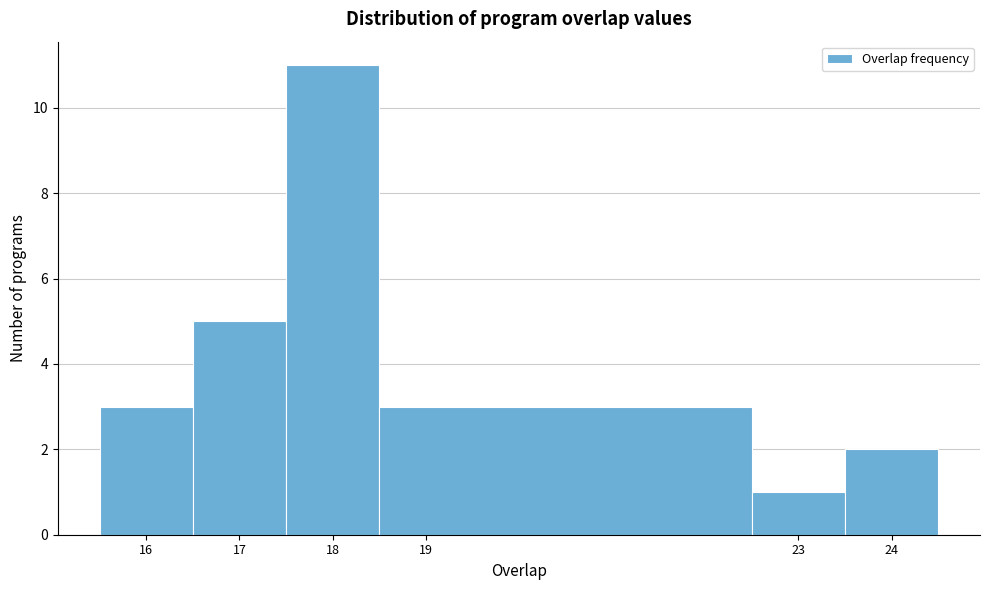

Reading left to right, list every bar in this chart as the range it spans on the x-axis followed by its height. The values are not printed on the chart, so give them approximately, as read against the axis.

15.5 to 16.5: 3
16.5 to 17.5: 5
17.5 to 18.5: 11
18.5 to 22.5: 3
22.5 to 23.5: 1
23.5 to 24.5: 2